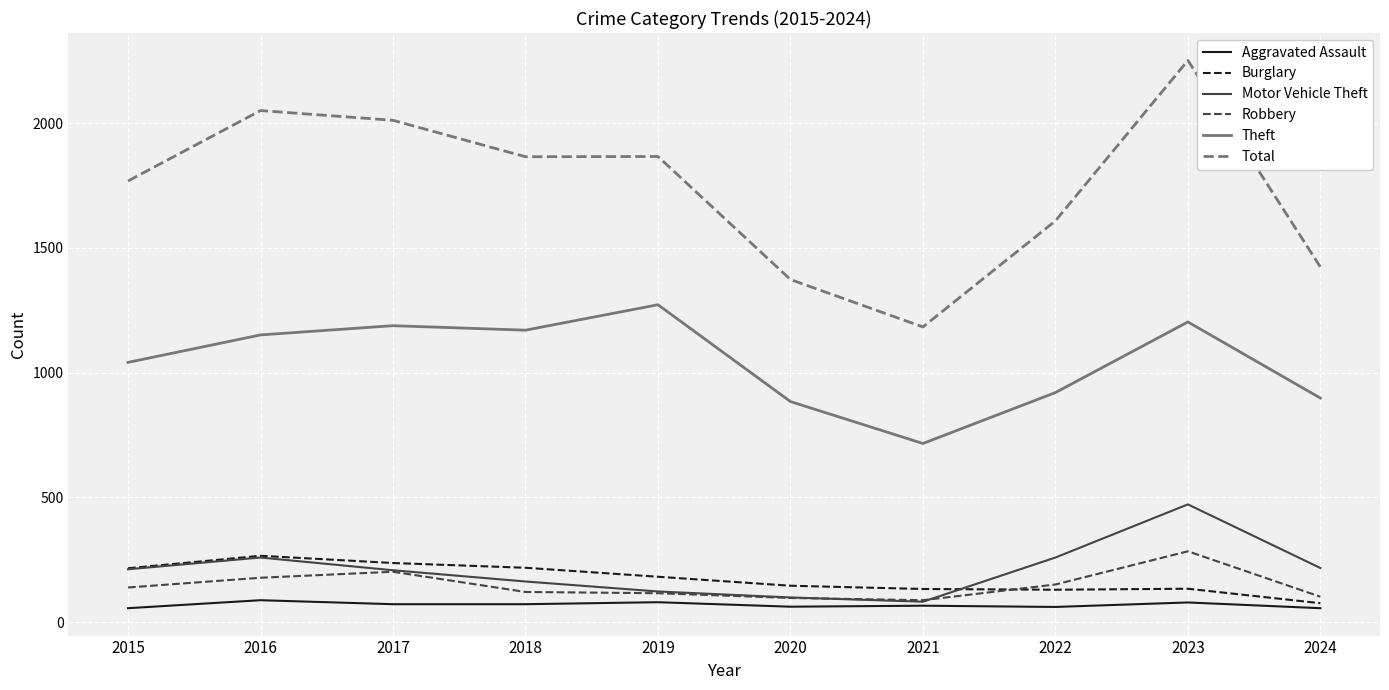

Which series has the largest total across all categories?

Total